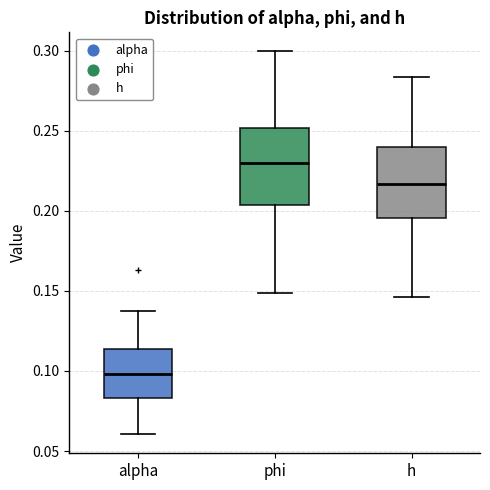

Which box's median line is the lowest?

alpha